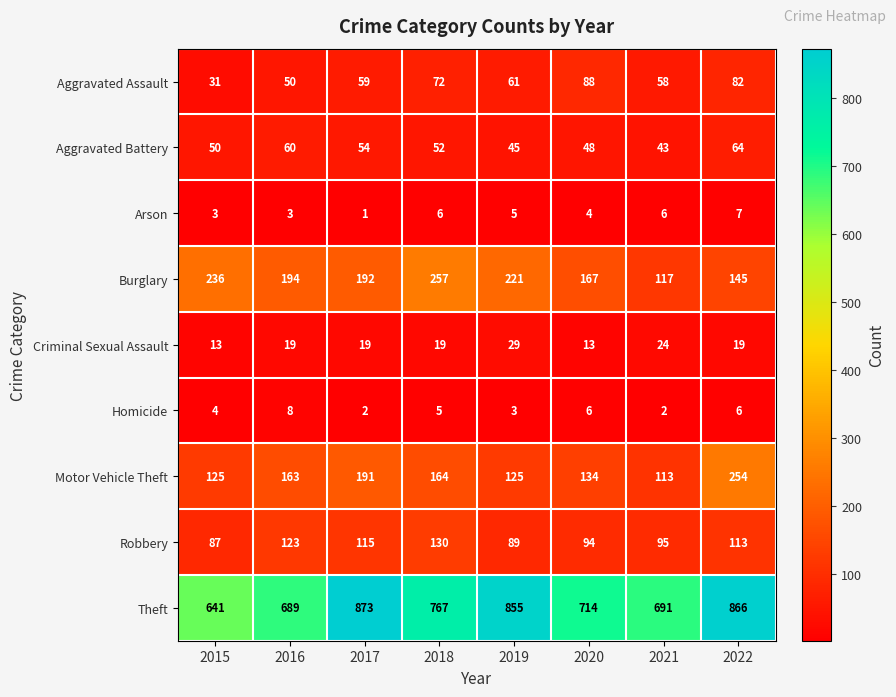

At which label does Homicide first exceed 5?

2016